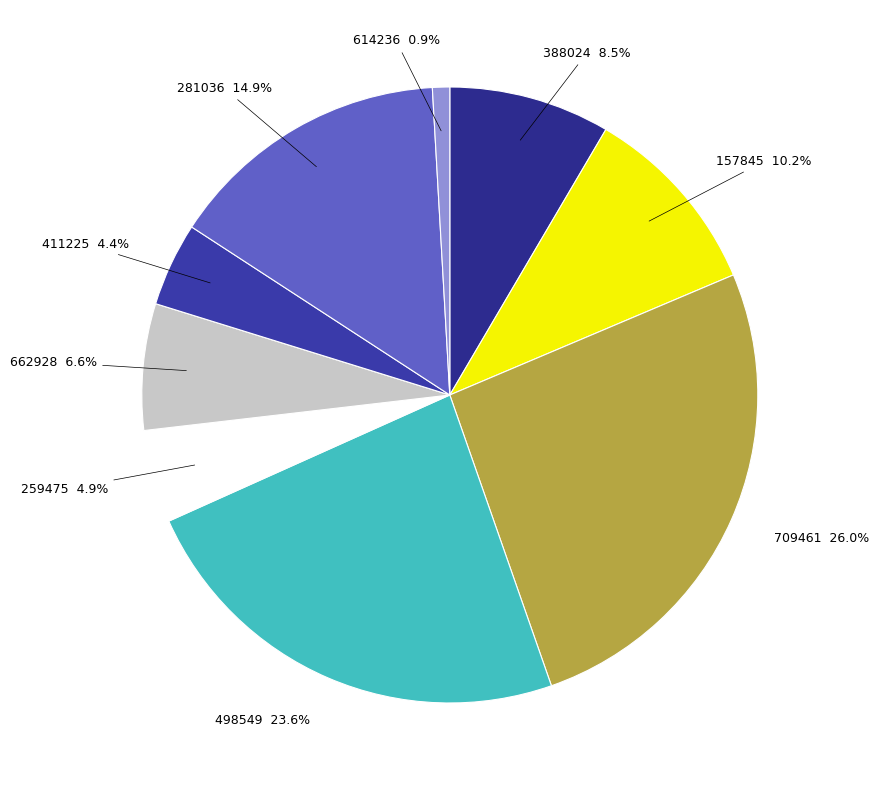

Count the number of slices in the pie.

9